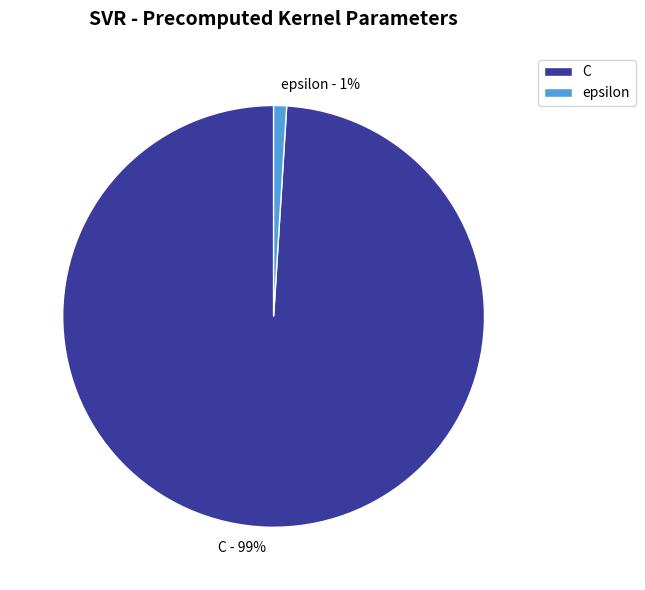

Do epsilon and C together represent more than half of the pie?

Yes